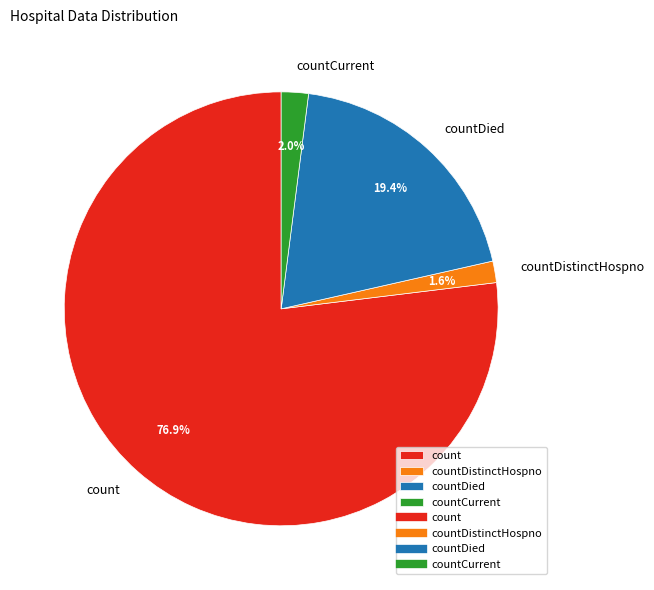

To the nearest percent, what percentage of the pie is count?

77%